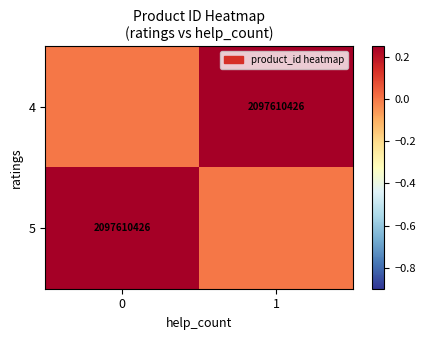

The value of 5 at 0 is 3771707368. True or false?

False